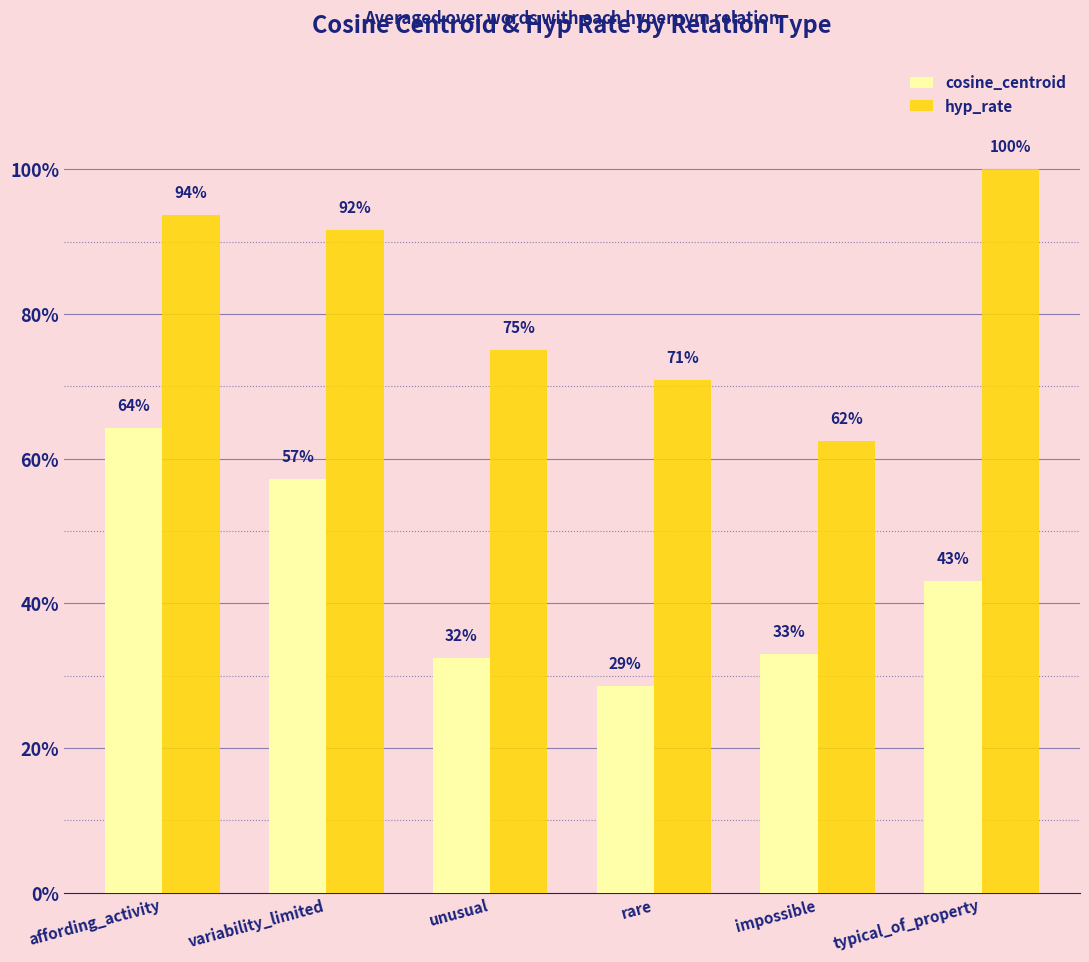

Between variability_limited and rare, which series saw the biggest shift?

cosine_centroid